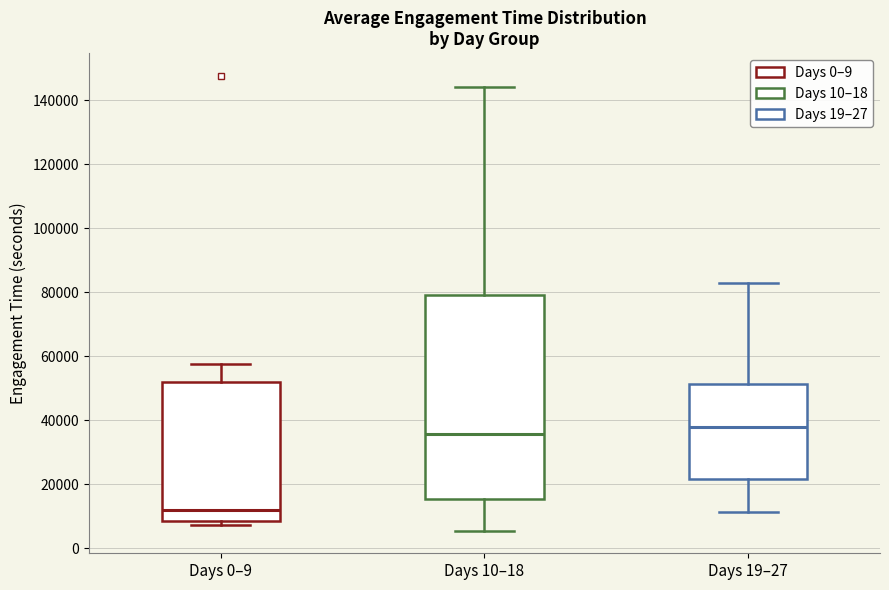

Reading left to right, read every box against the y-axis: the position of its median line, the range the box covers, and the ends of its whiskers. The values are not printed on the chart, so give them approximately, as read against the axis.

Days 0–9: median 12000, box 8000 to 52000, whiskers 8000 (just below the box's lower edge) to 58000
Days 10–18: median 36000, box 16000 to 80000, whiskers 6000 to 144000
Days 19–27: median 38000, box 22000 to 52000, whiskers 12000 to 82000